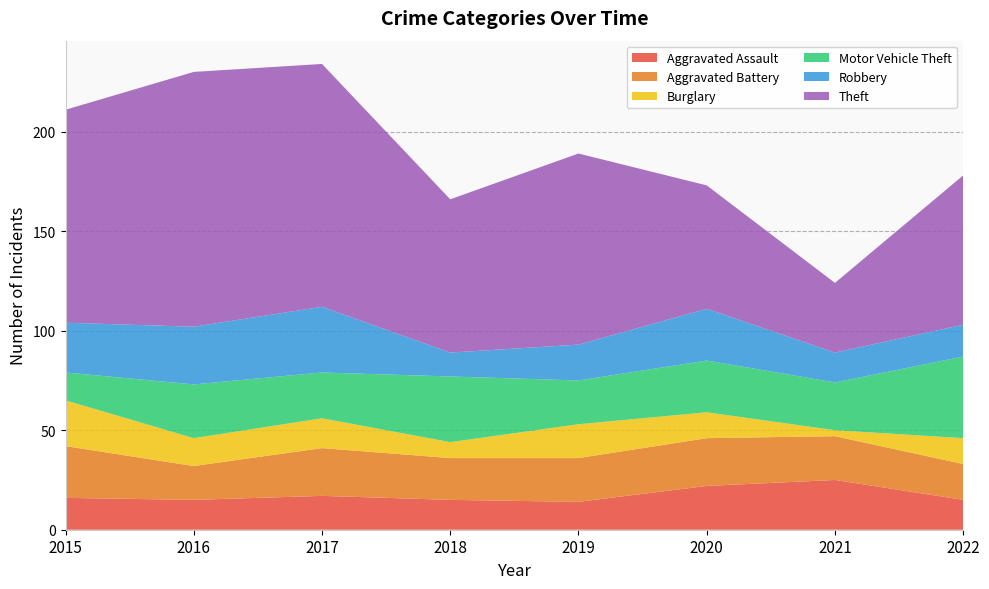

Reading right to left, list all the values displayed in this chart.

Aggravated Assault: 2022=15	2021=25	2020=22	2019=14	2018=15	2017=17	2016=15	2015=16
Aggravated Battery: 2022=18	2021=22	2020=24	2019=22	2018=21	2017=24	2016=17	2015=26
Burglary: 2022=13	2021=3	2020=13	2019=17	2018=8	2017=15	2016=14	2015=23
Motor Vehicle Theft: 2022=41	2021=24	2020=26	2019=22	2018=33	2017=23	2016=27	2015=14
Robbery: 2022=16	2021=15	2020=26	2019=18	2018=12	2017=33	2016=29	2015=25
Theft: 2022=75	2021=35	2020=62	2019=96	2018=77	2017=122	2016=128	2015=107